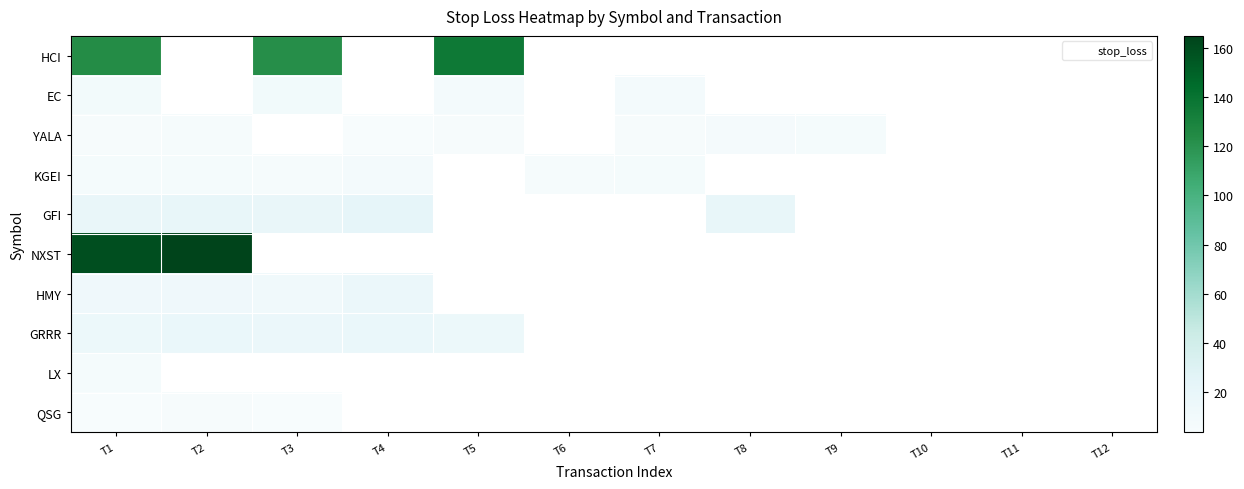

Rank the categories by QSG value from lowest to highest.

T1, T3, T2, T4, T5, T6, T7, T8, T9, T10, T11, T12